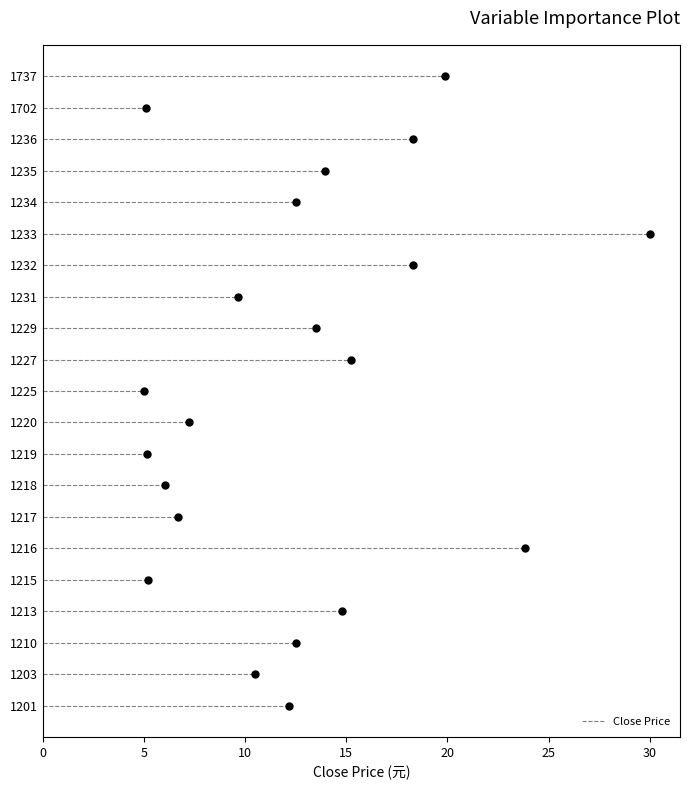

True or false: the data has more than 2 interior local peaks.

True